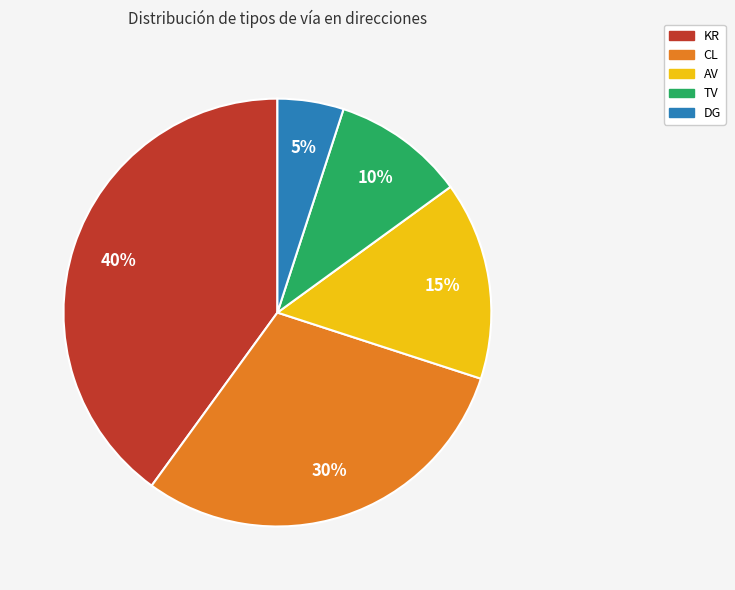

To the nearest percent, what is the combined percentage of DG and CL?

35%